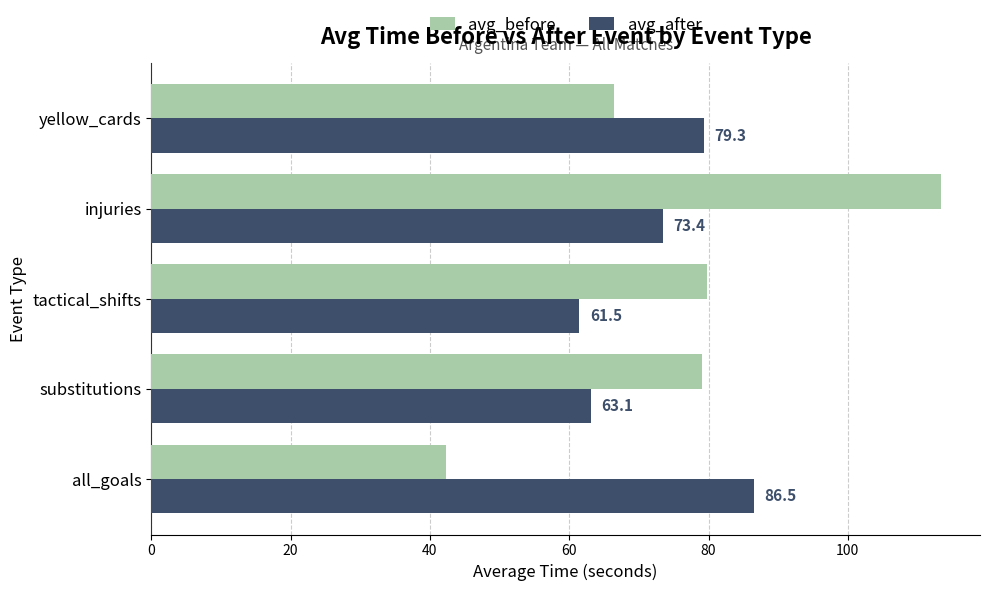

At how many categories does at least one series exceed 76?

5